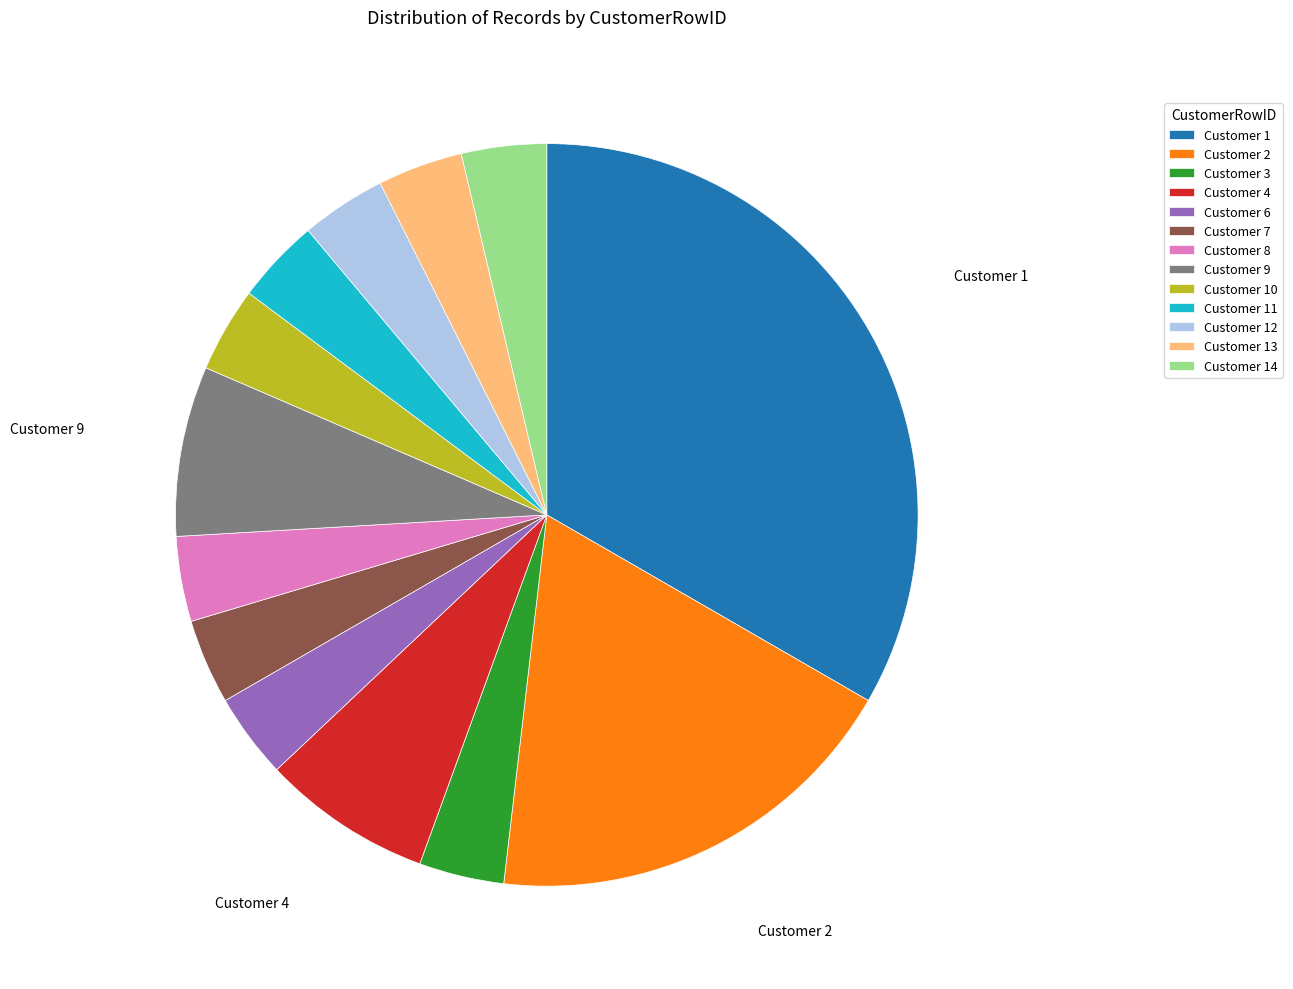

Is there any slice that represents more than half of the pie?

No